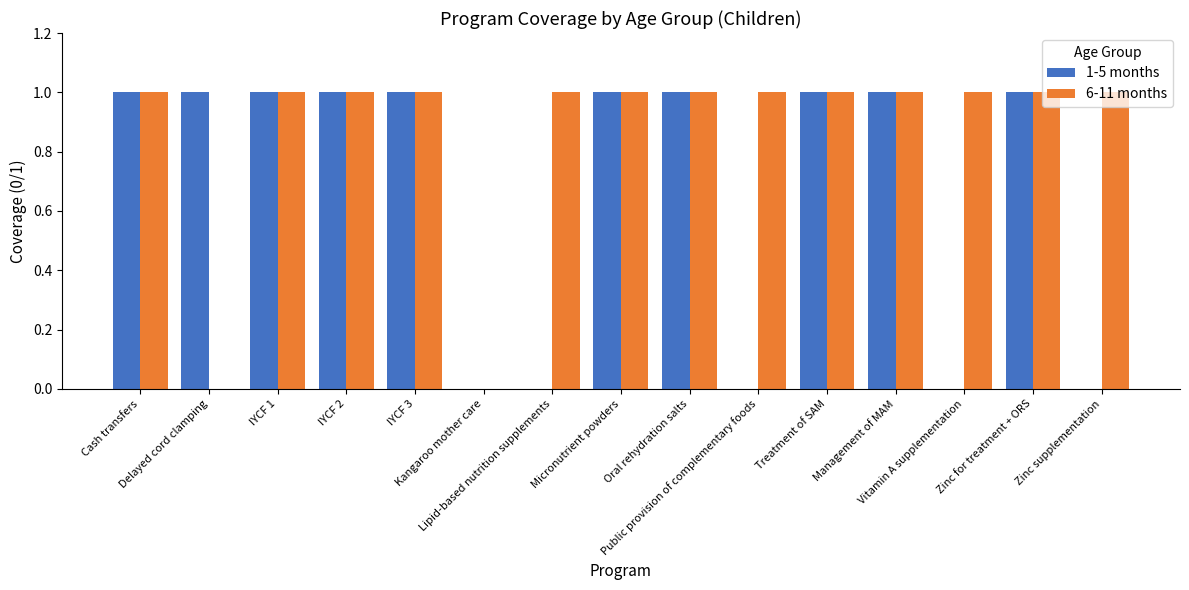

What value does the 1-5 months series have at Micronutrient powders?

1